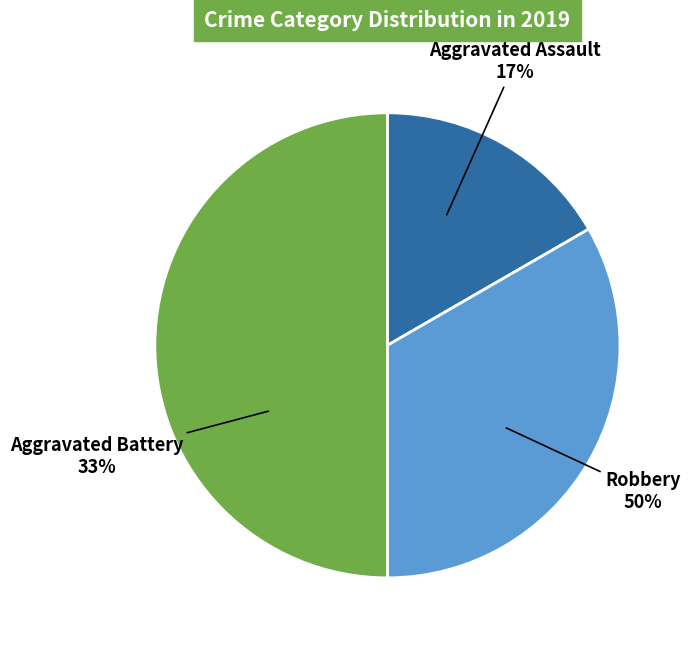

Combined, do Robbery and Aggravated Assault account for over 50%?

Yes